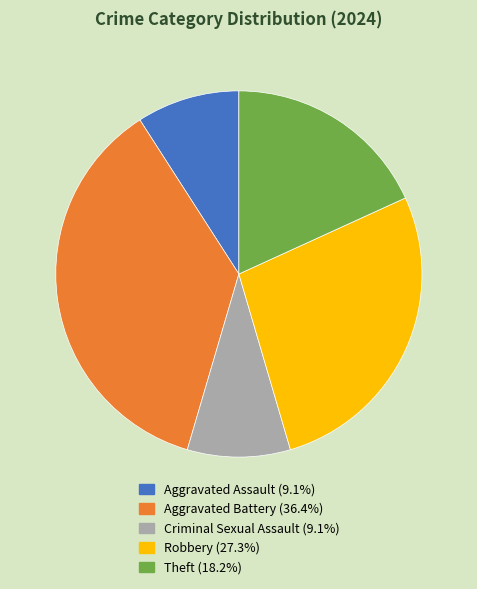

How many slices are in this pie chart?

5